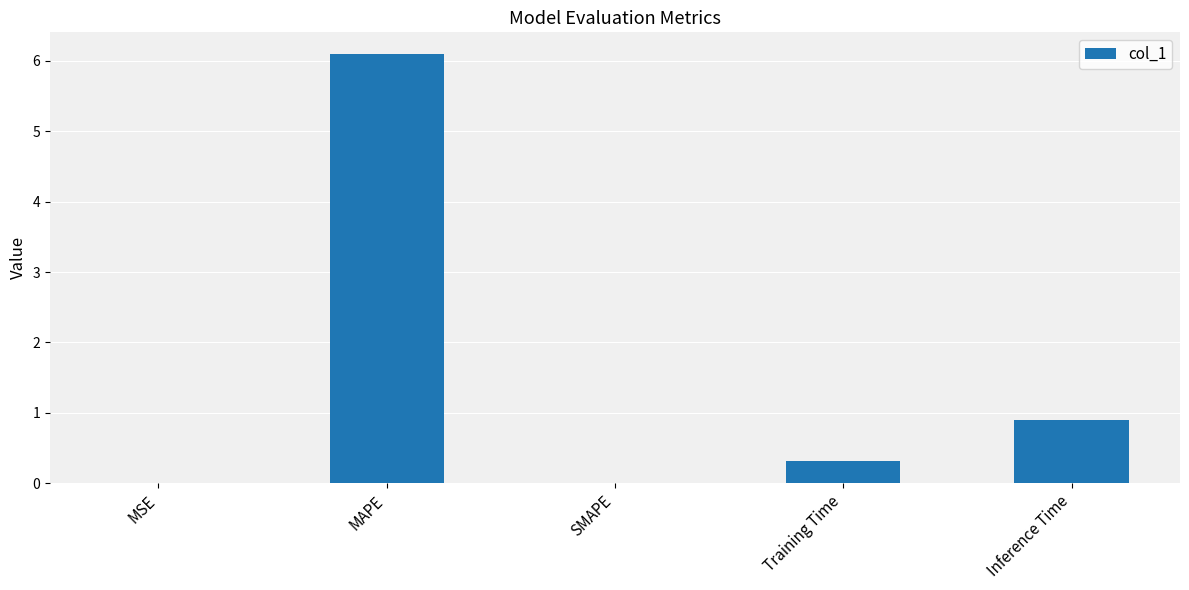

What is the difference between the values at SMAPE and Inference Time?

0.9